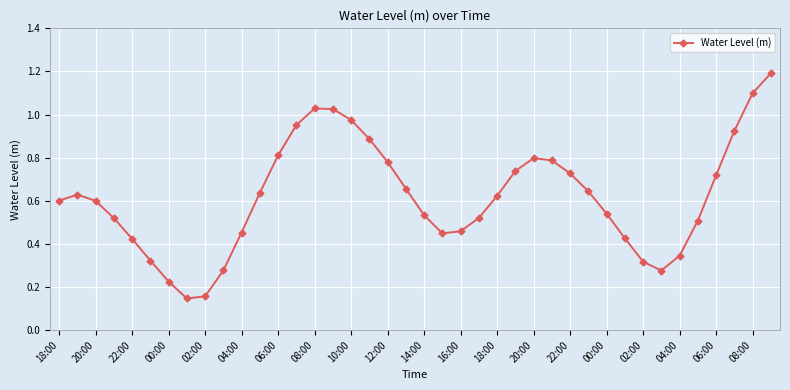

True or false: there are more than 1 points higher than both neighbors.

True